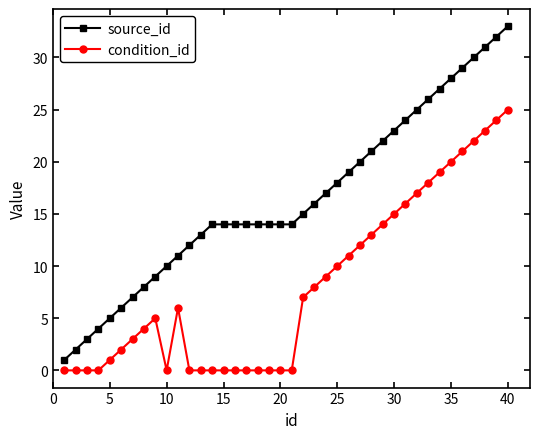

Count the number of data series in this chart.

2